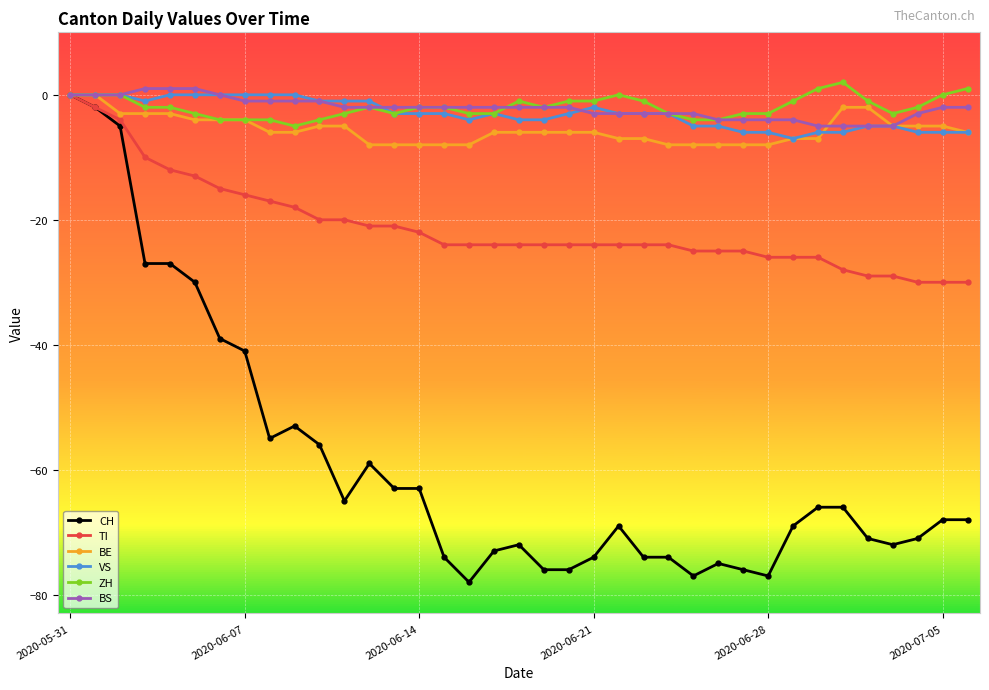

Which series has the widest spread of values?

CH